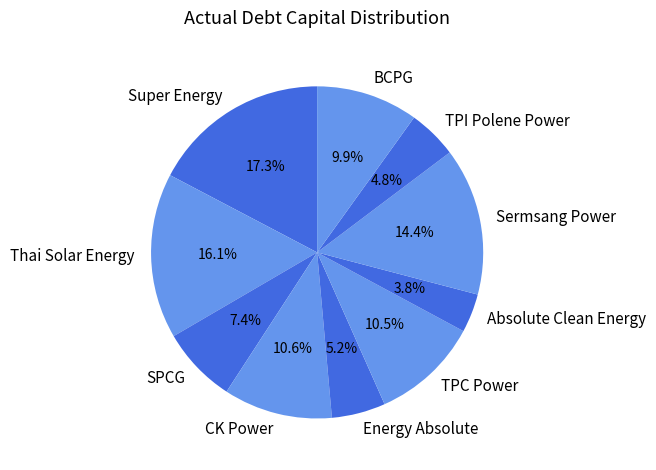

Does Absolute Clean Energy represent more than half of the total?

No